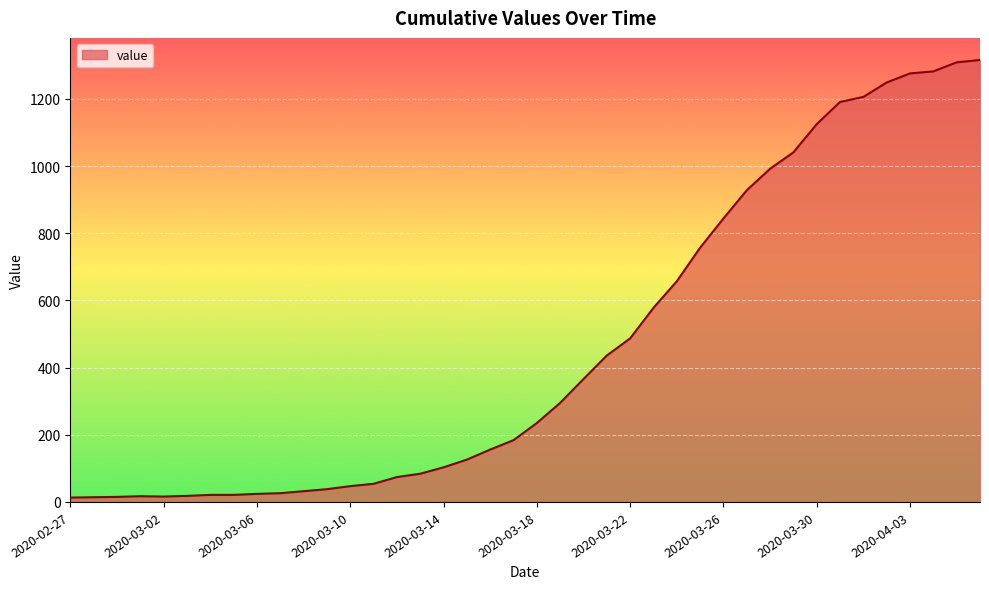

What is the greatest value displayed?

1316